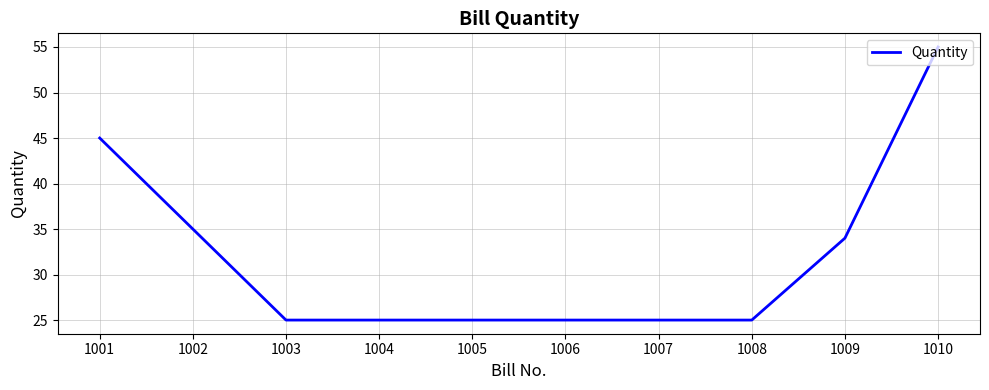

Reading right to left, what are all the values shown in this chart?

55	34	25	25	25	25	25	25	35	45